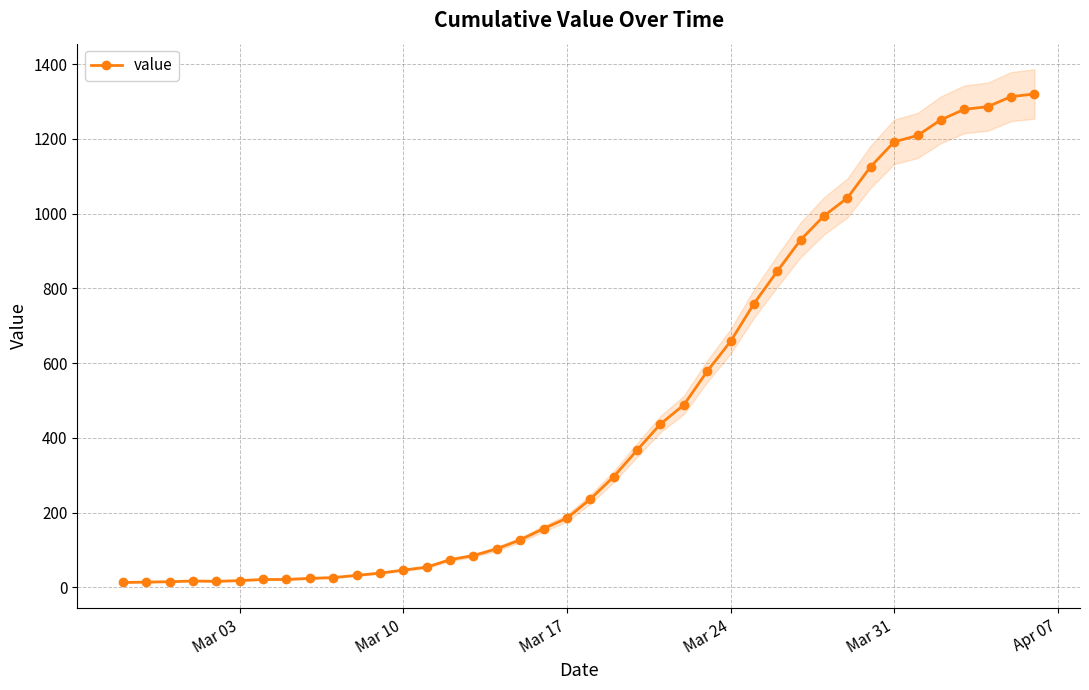

How many data points does each series have?

40